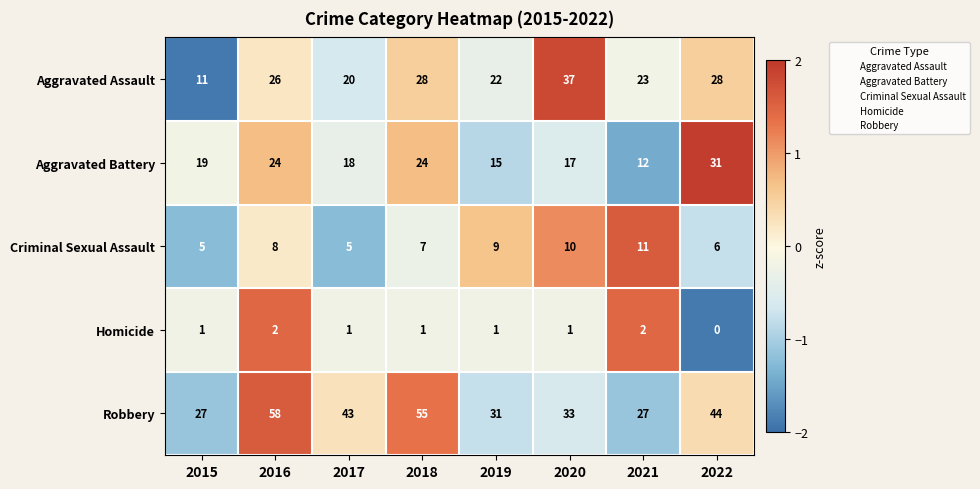

Between 2017 and 2021, which series saw the biggest shift?

Robbery